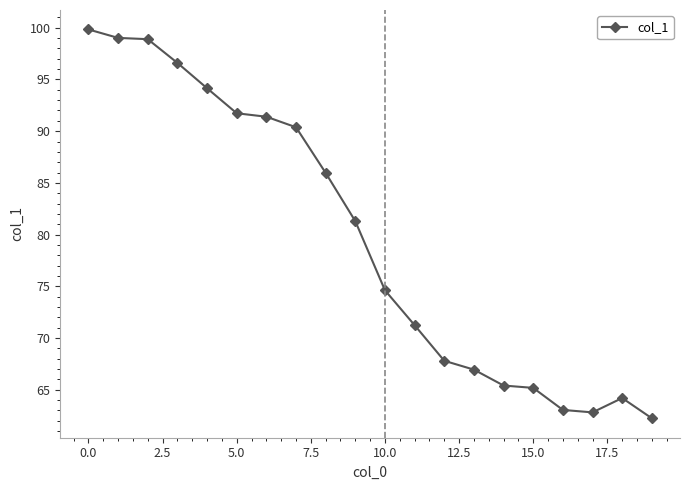

What is the difference between the maximum and minimum values?

37.6